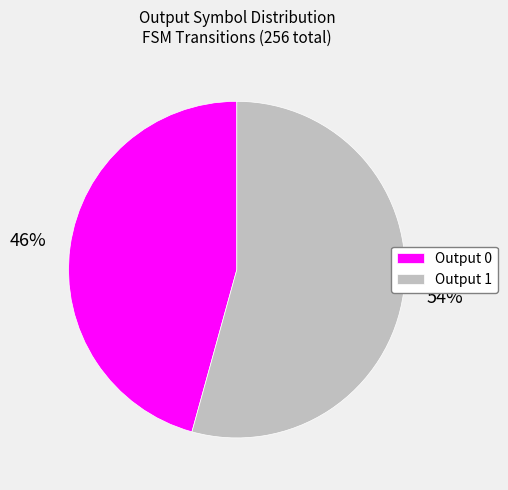

Is the sum of Output 0 and Output 1 greater than half?

Yes